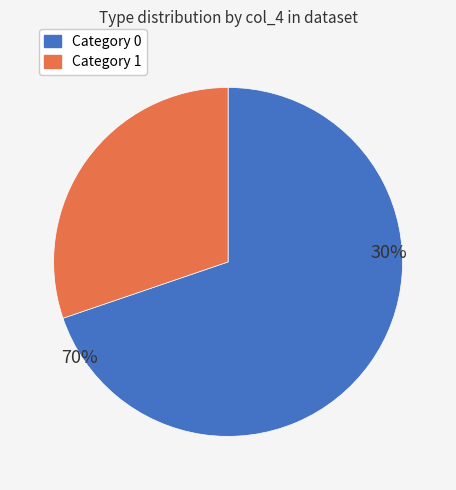

The 0 slice represents 70% of the pie. True or false?

True